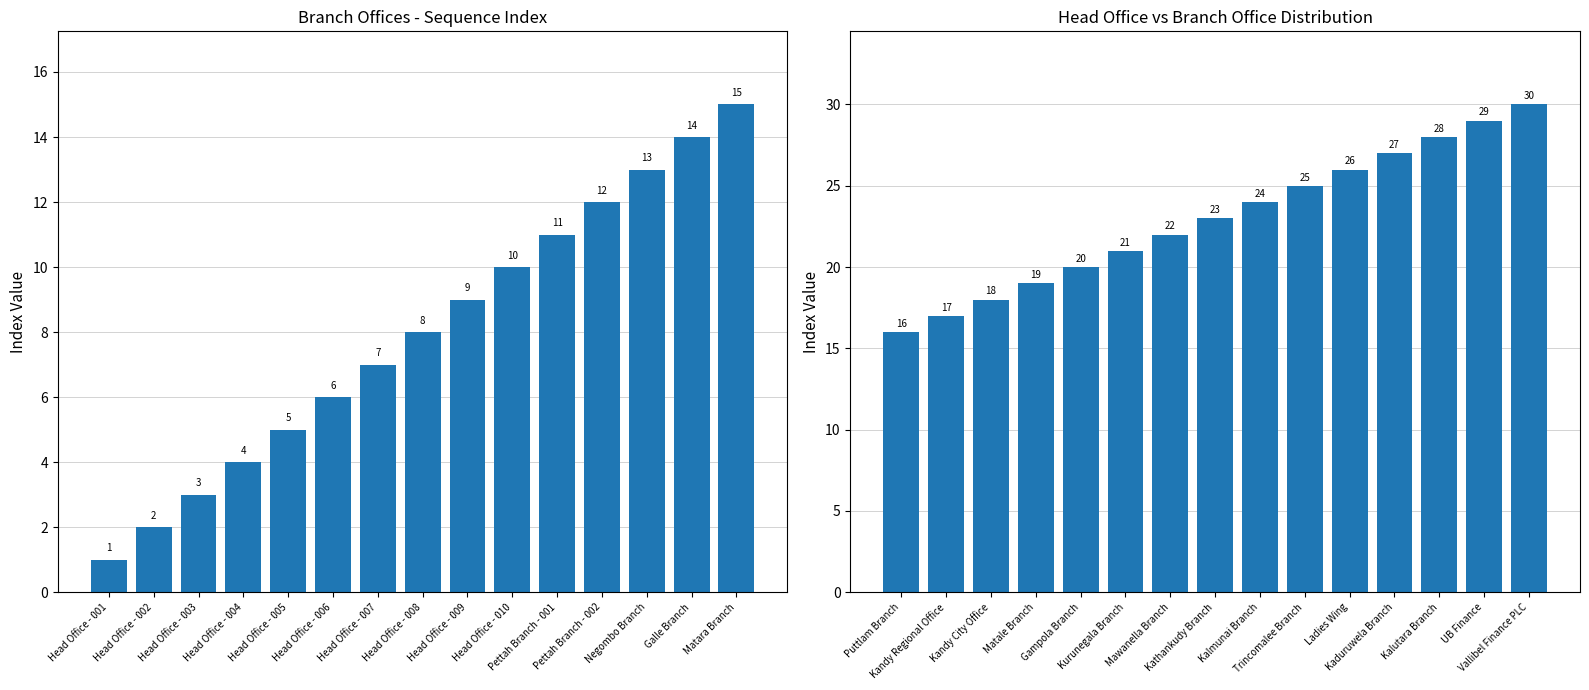

What is the change in value from Puttlam Branch to UB Finance?

+13